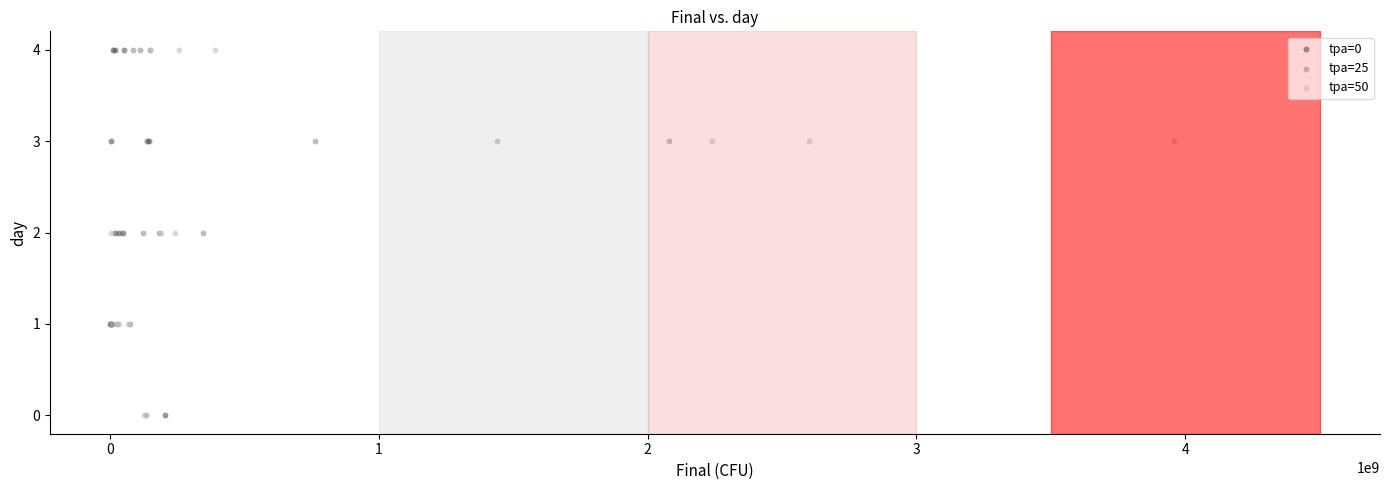

What are all the series names shown in the legend?

tpa=0, tpa=25, tpa=50